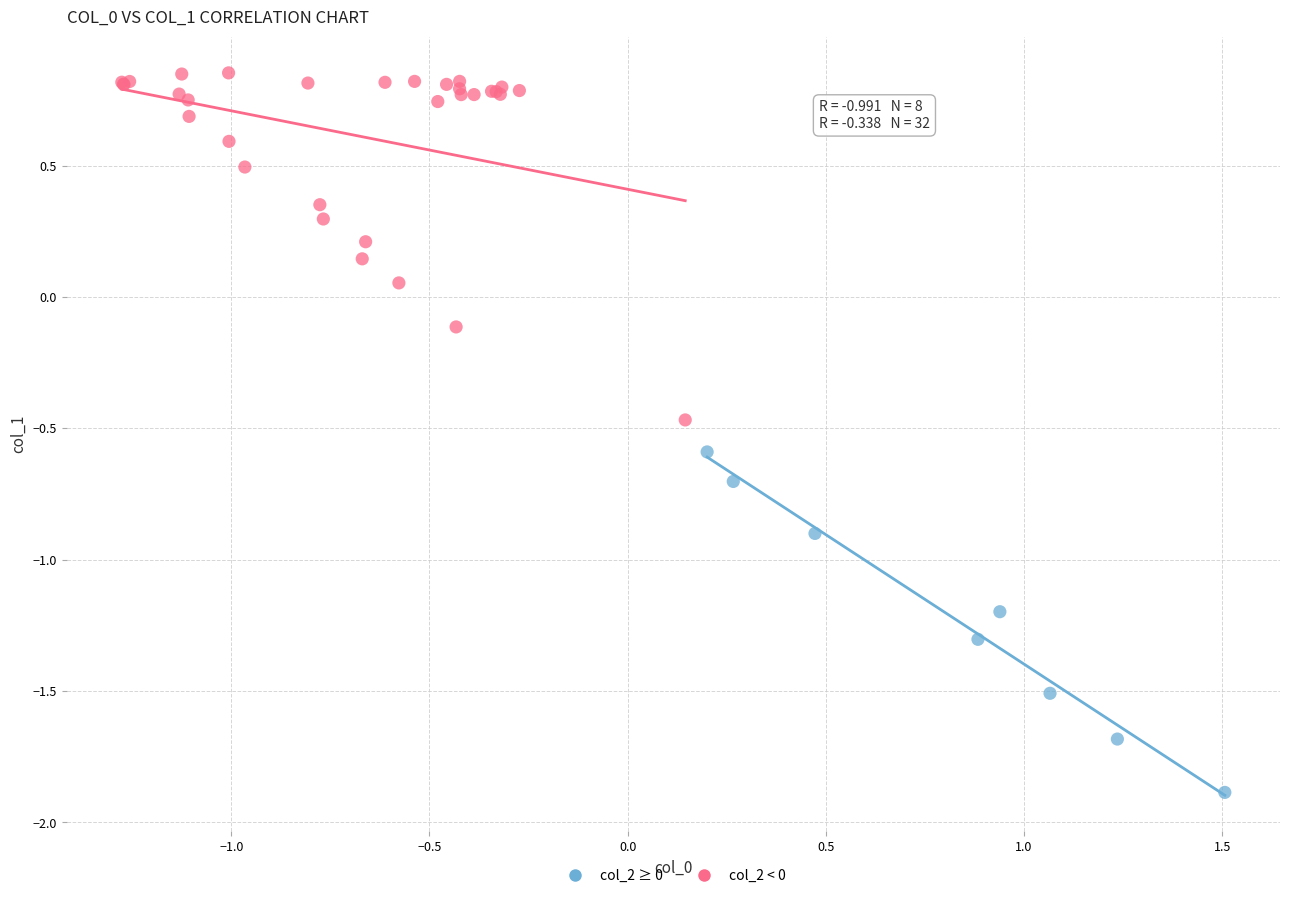

What are all the series names shown in the legend?

col_2 ≥ 0, col_2 < 0